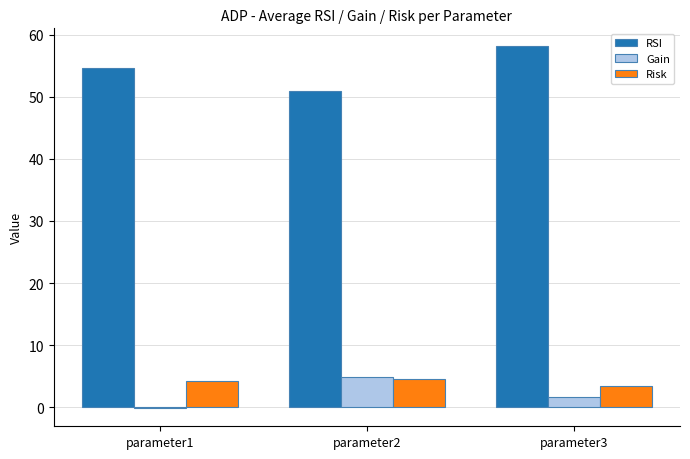

Does the chart contain stacked bars?

No